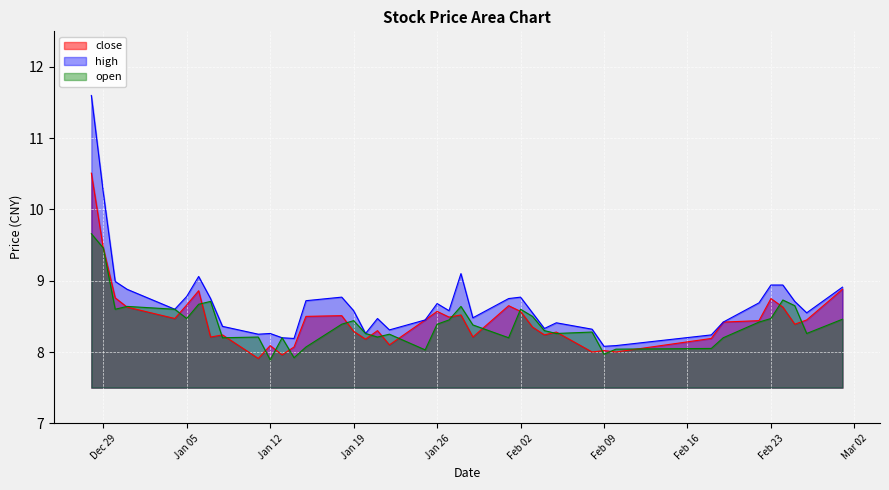

Rank the series by their average value, from lowest to highest.

open, close, high